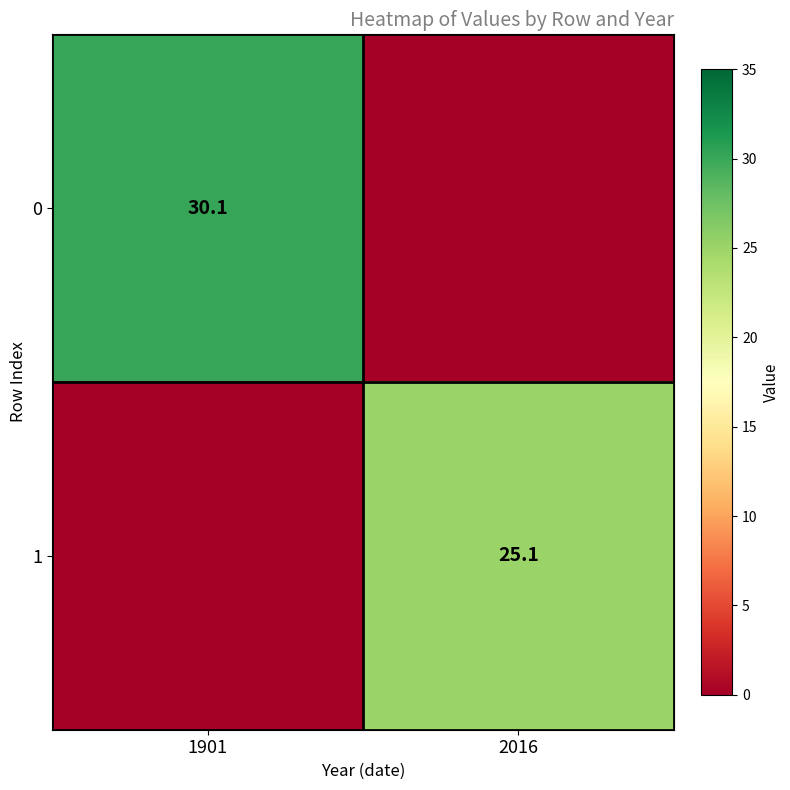

At which category does the chart reach its peak across all series?

1901